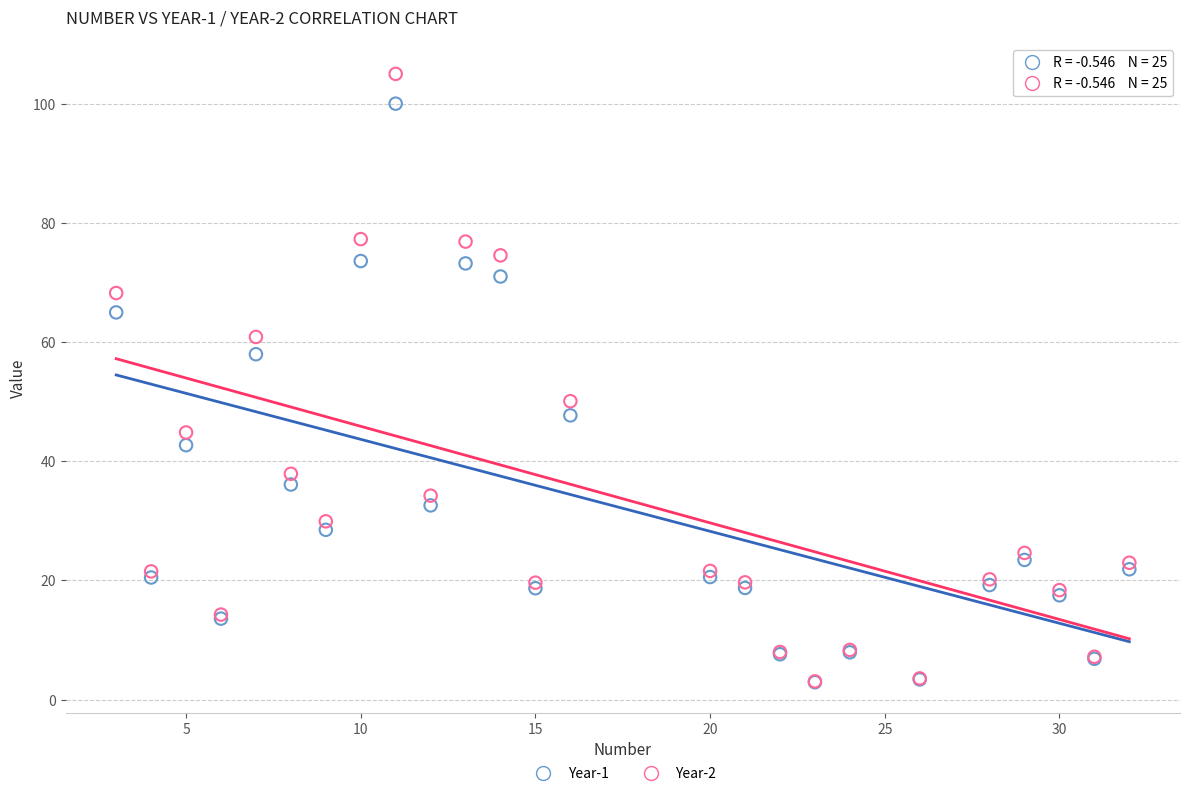

Across all series, what Y value is closest to 53?

50.1